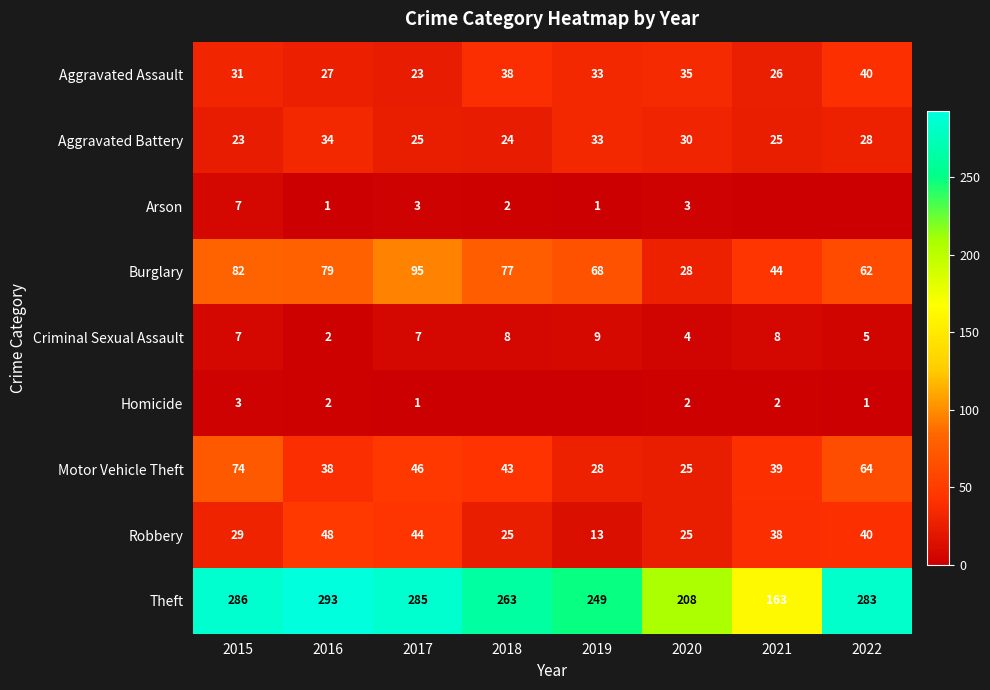

What is the difference between the maximum and minimum values in the Motor Vehicle Theft series?

49